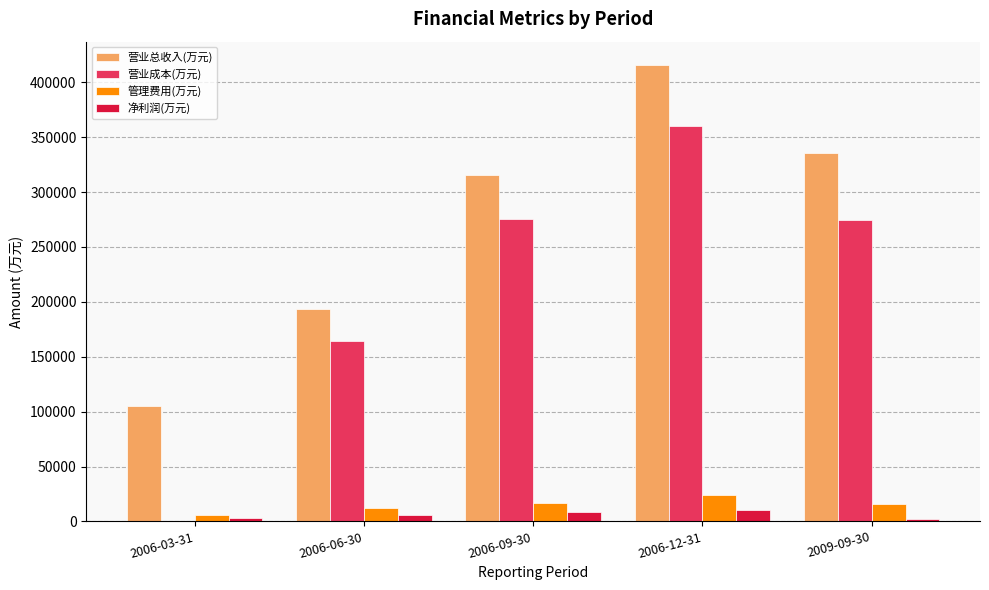

What is the approximate value of 净利润(万元) at 2009-09-30, to the nearest 100?

2200